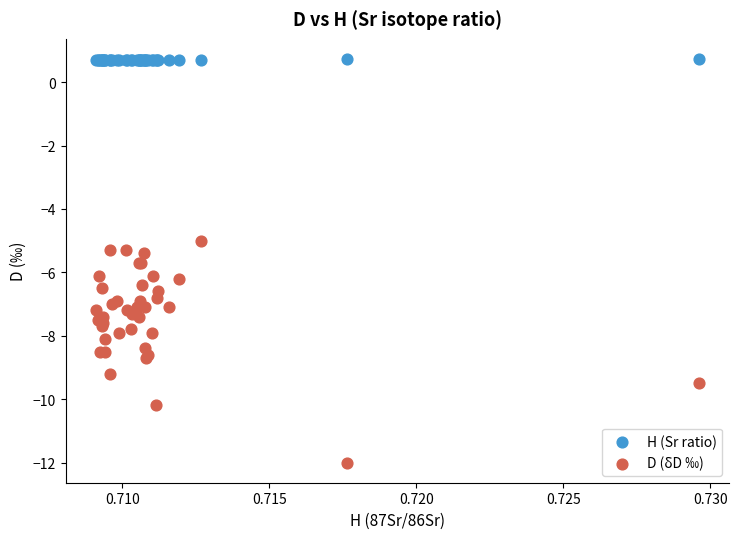

Which series reaches the maximum Y coordinate?

H (Sr ratio)